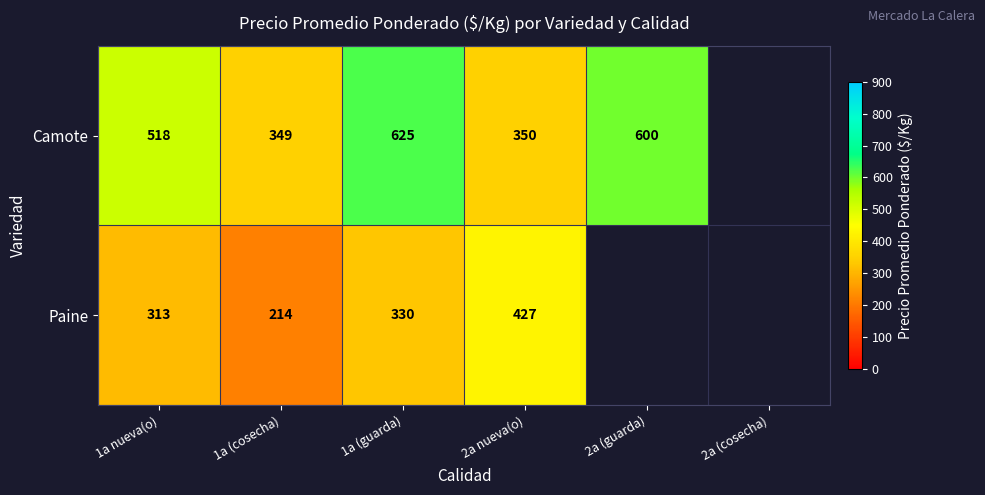

At which category is the sum across all series the highest?

1a (guarda)